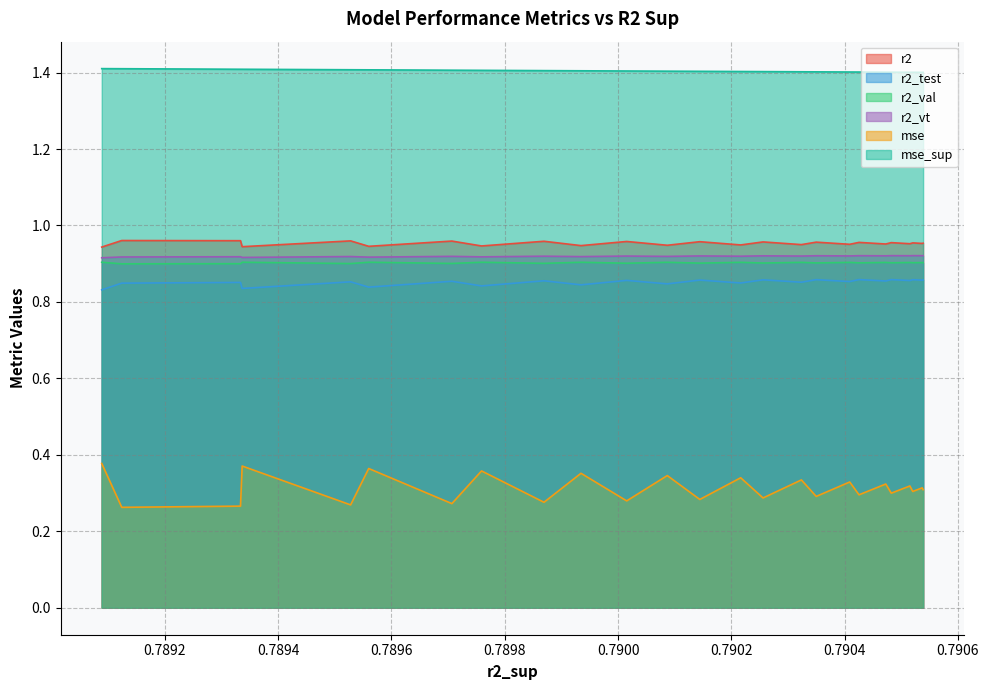

Rank the series by their maximum value, from lowest to highest.

mse, r2_test, r2_val, r2_vt, r2, mse_sup